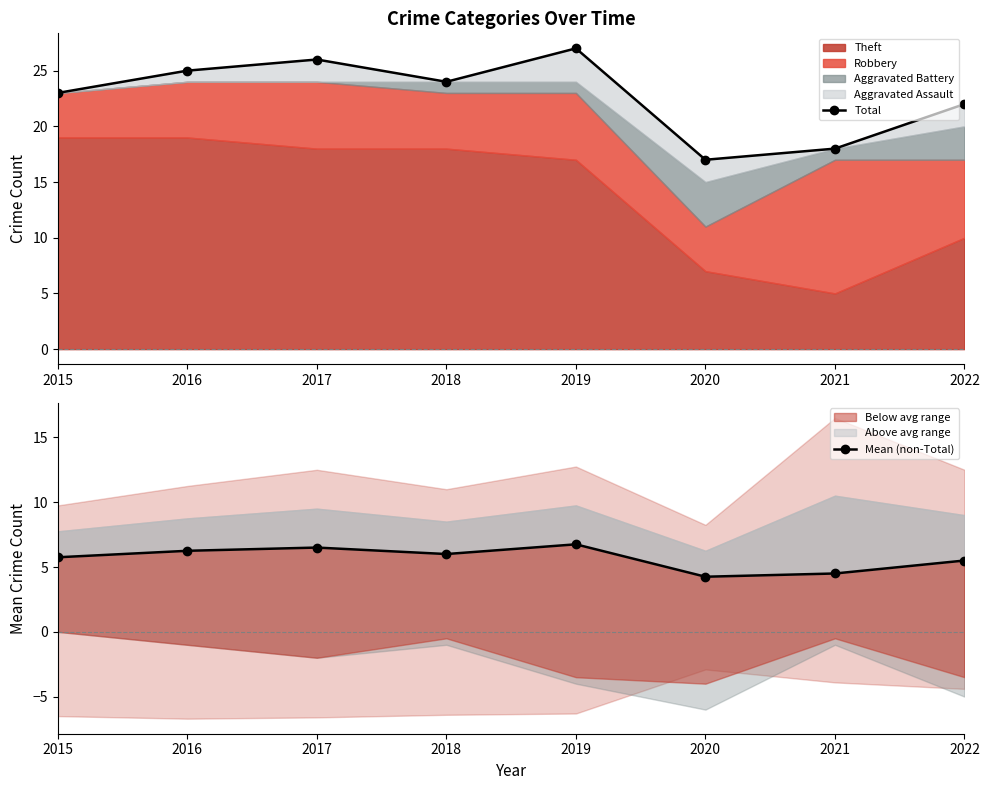

What is the sum of all Total values?

182.0